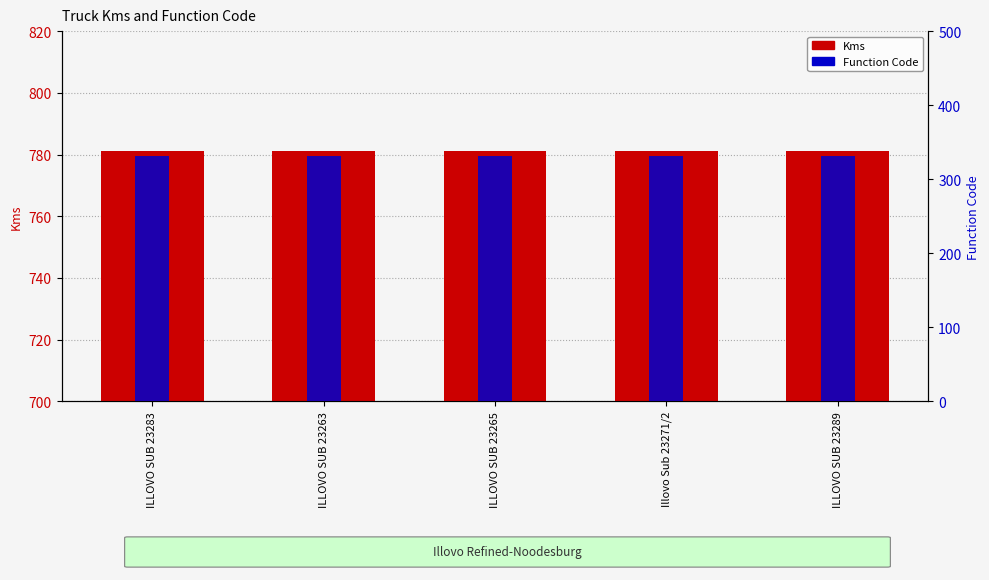

Reading right to left, extract all data points from this chart.

Kms: 781	781	781	781	781
Function Code: 332	332	332	332	332